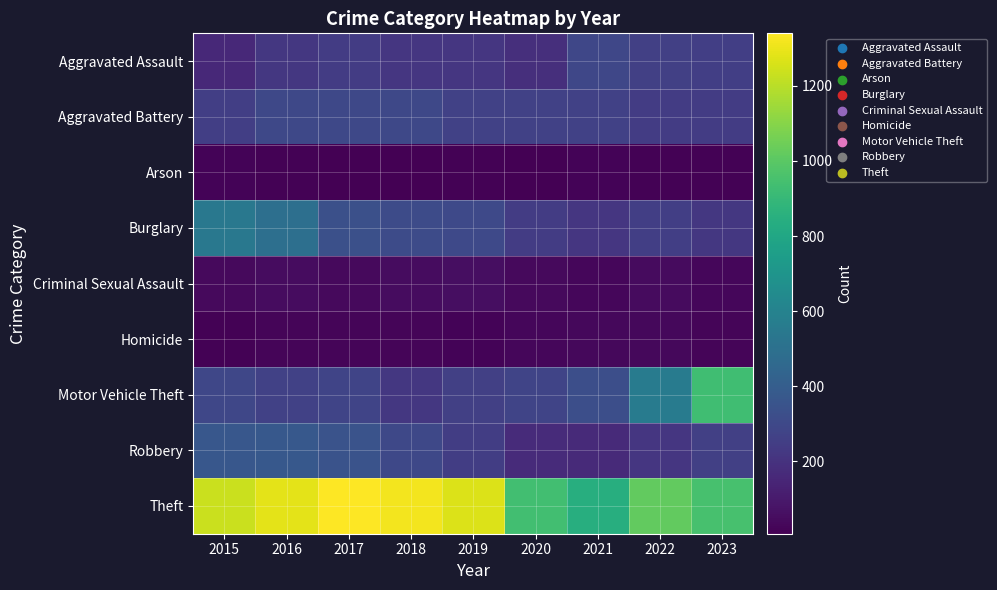

Reading left to right, list all the values displayed in this chart.

Aggravated Assault: 2015=161	2016=223	2017=245	2018=218	2019=219	2020=188	2021=289	2022=262	2023=256
Aggravated Battery: 2015=253	2016=296	2017=297	2018=294	2019=264	2020=267	2021=264	2022=242	2023=245
Arson: 2015=22	2016=13	2017=12	2018=7	2019=16	2020=12	2021=18	2022=15	2023=14
Burglary: 2015=543	2016=496	2017=333	2018=314	2019=303	2020=246	2021=216	2022=252	2023=224
Criminal Sexual Assault: 2015=43	2016=50	2017=41	2018=49	2019=54	2020=40	2021=33	2022=45	2023=33
Homicide: 2015=13	2016=27	2017=27	2018=23	2019=20	2020=33	2021=38	2022=36	2023=23
Motor Vehicle Theft: 2015=292	2016=267	2017=280	2018=223	2019=257	2020=282	2021=326	2022=561	2023=931
Robbery: 2015=369	2016=375	2017=350	2018=298	2019=248	2020=172	2021=166	2022=220	2023=259
Theft: 2015=1235	2016=1284	2017=1340	2018=1314	2019=1268	2020=938	2021=845	2022=1018	2023=953